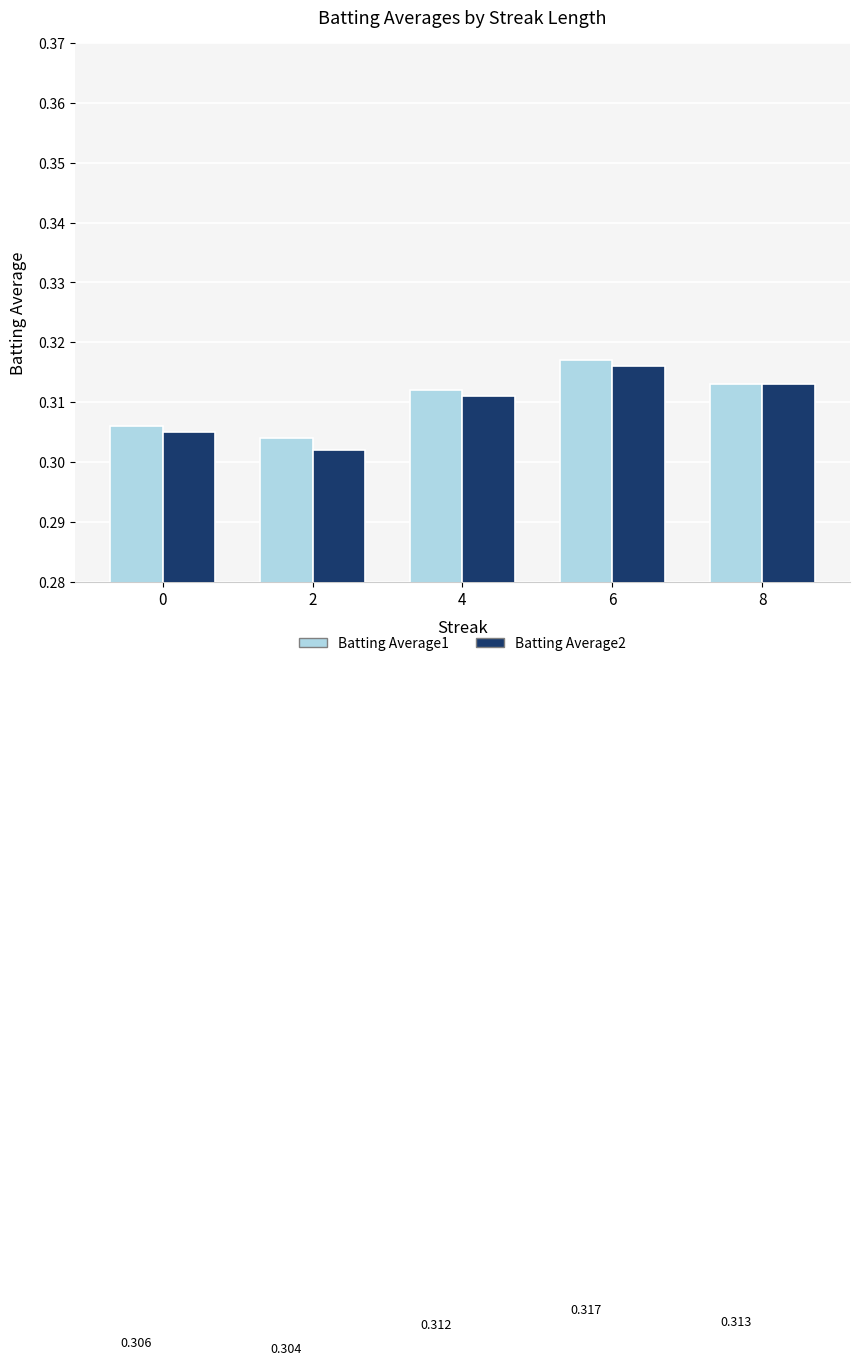

List the series in order of their peak value, lowest first.

Batting Average2, Batting Average1